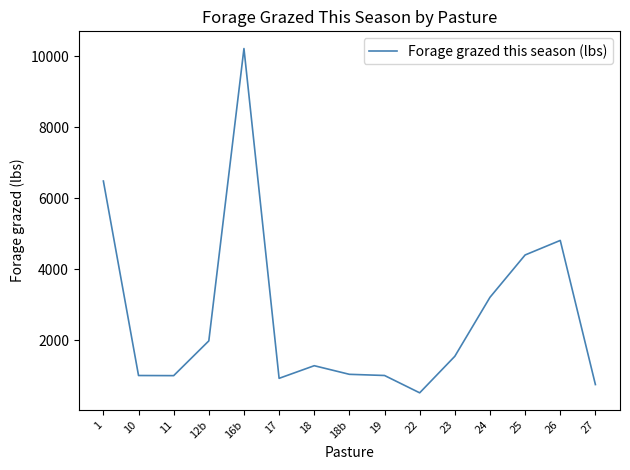

What is the greatest value displayed?

10212.9